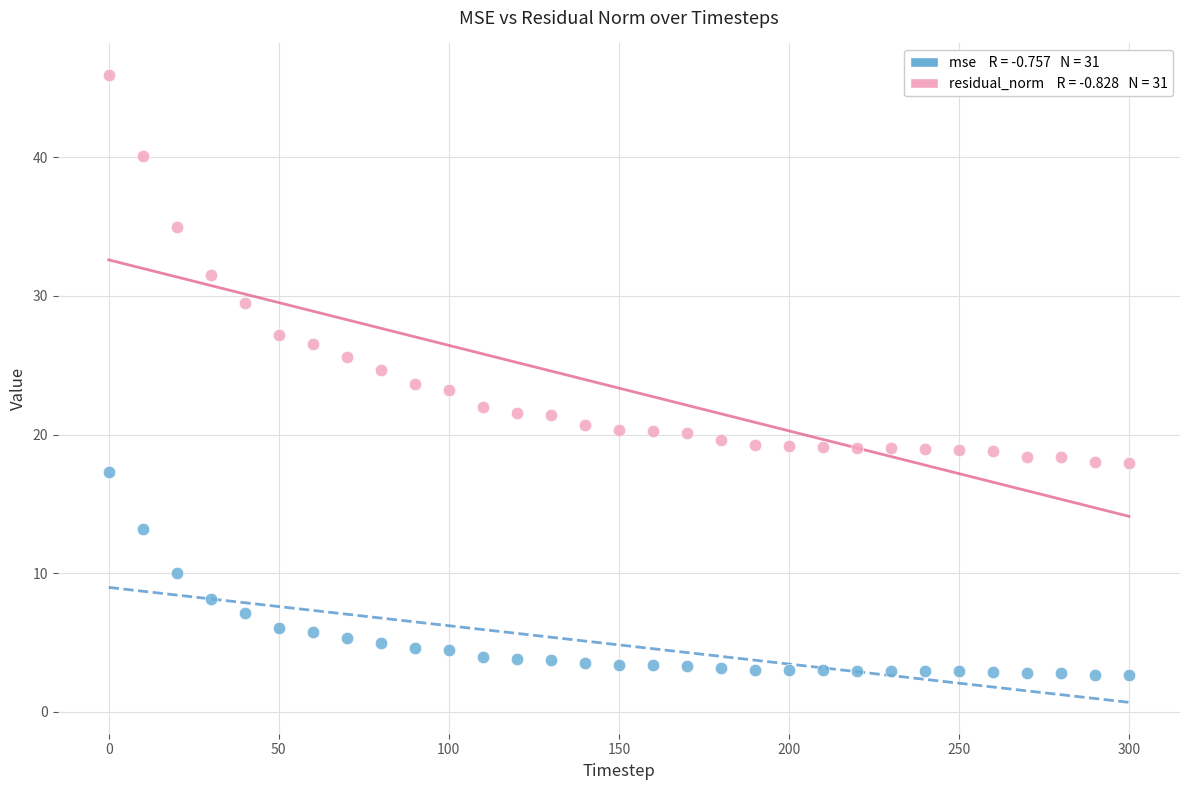

Across all data points, what is the range of X values (max minus min)?

300.0